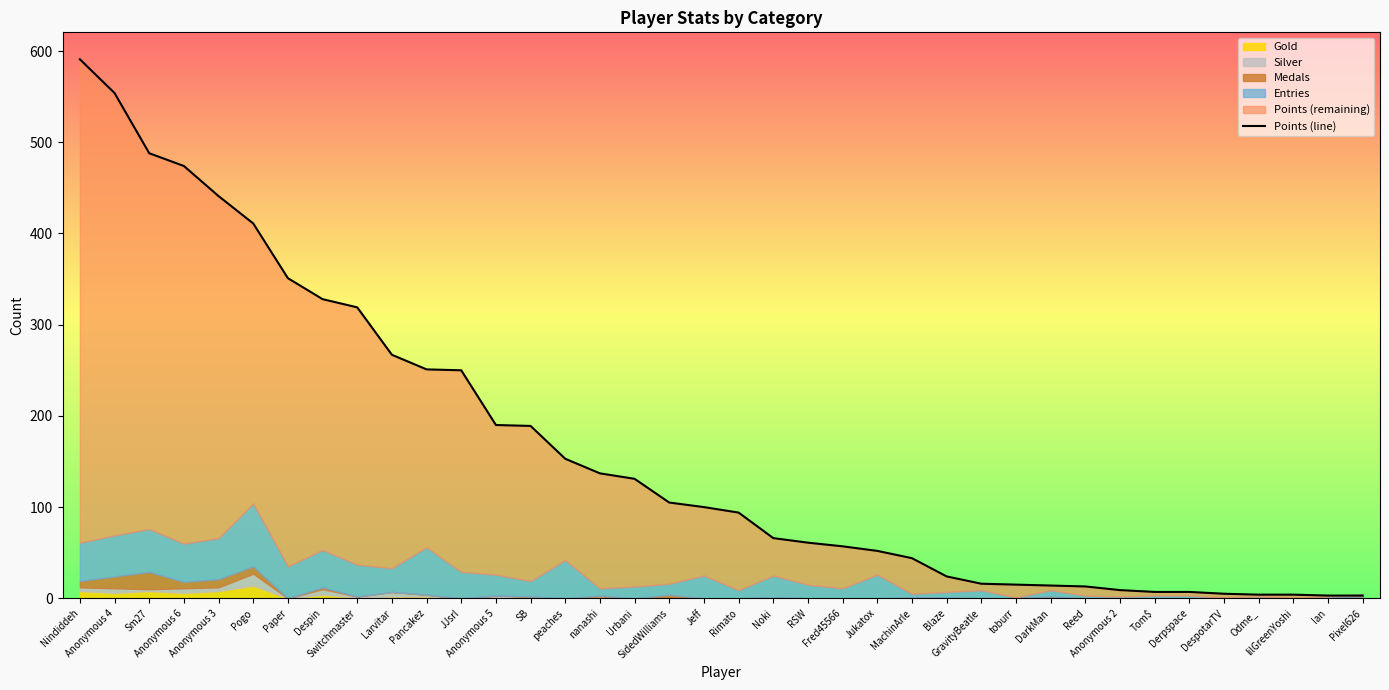

What position from the right is RSW?

17